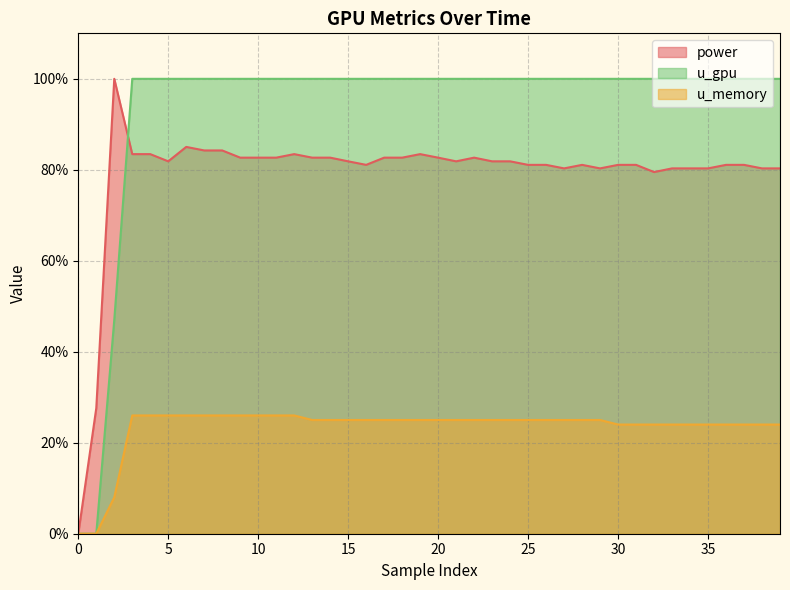

Rank the series by their average value, from highest to lowest.

u_gpu, power, u_memory